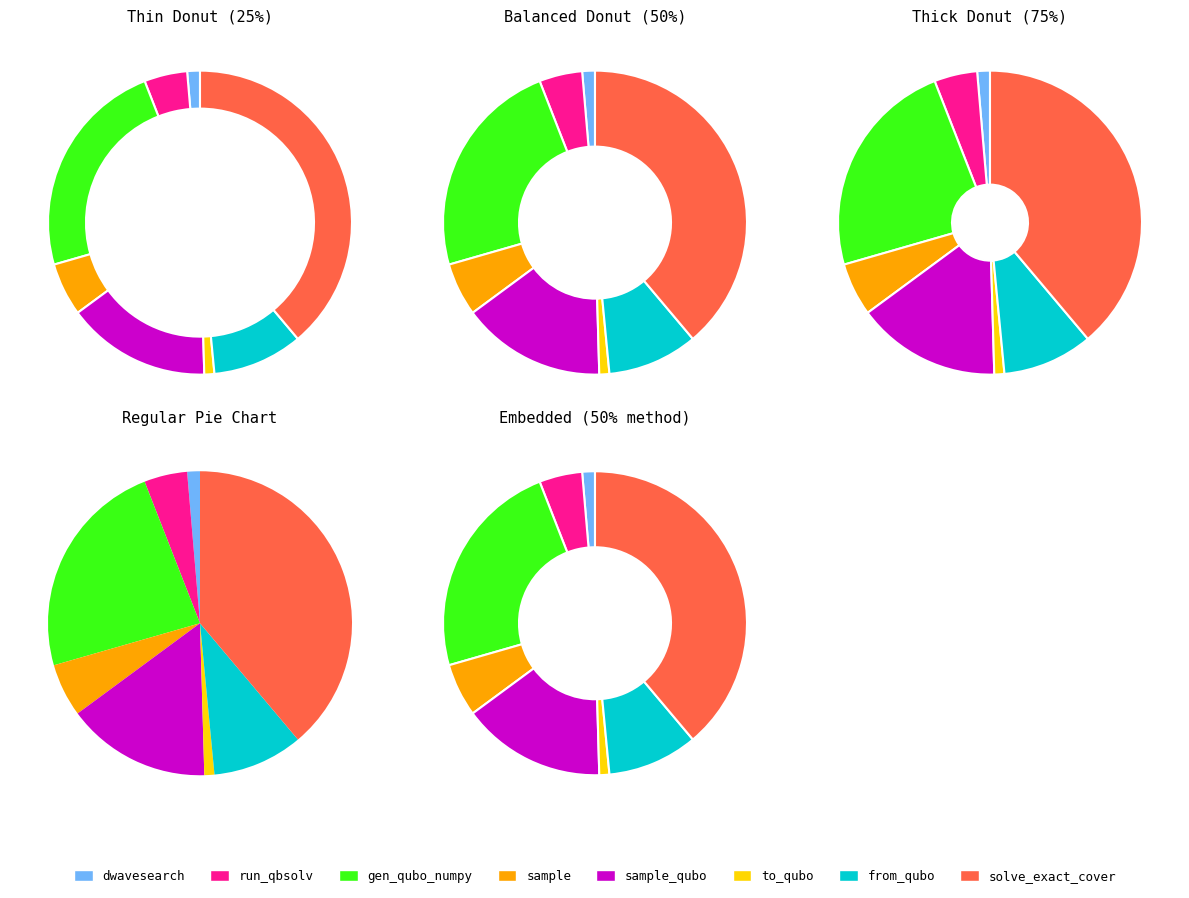

What percentage is the dwave_qbsolv.qbsolv_binding.run_qbsolv slice, to the nearest percent?

5%